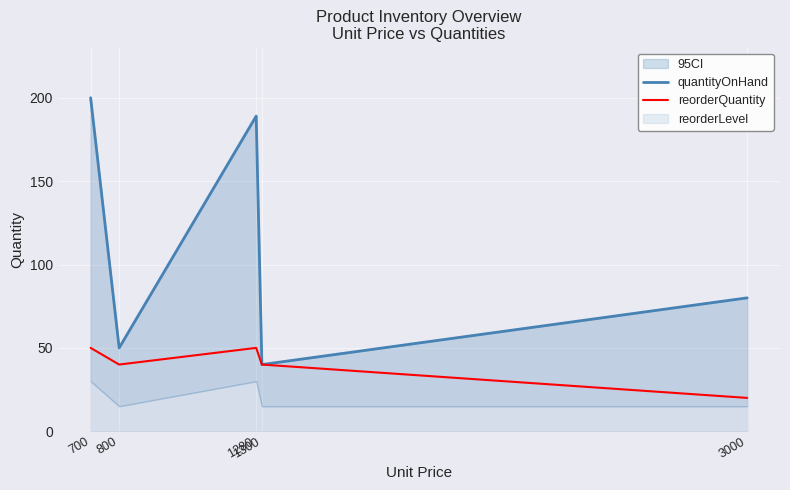

Is it true that quantityOnHand equals 306 at 700?

False